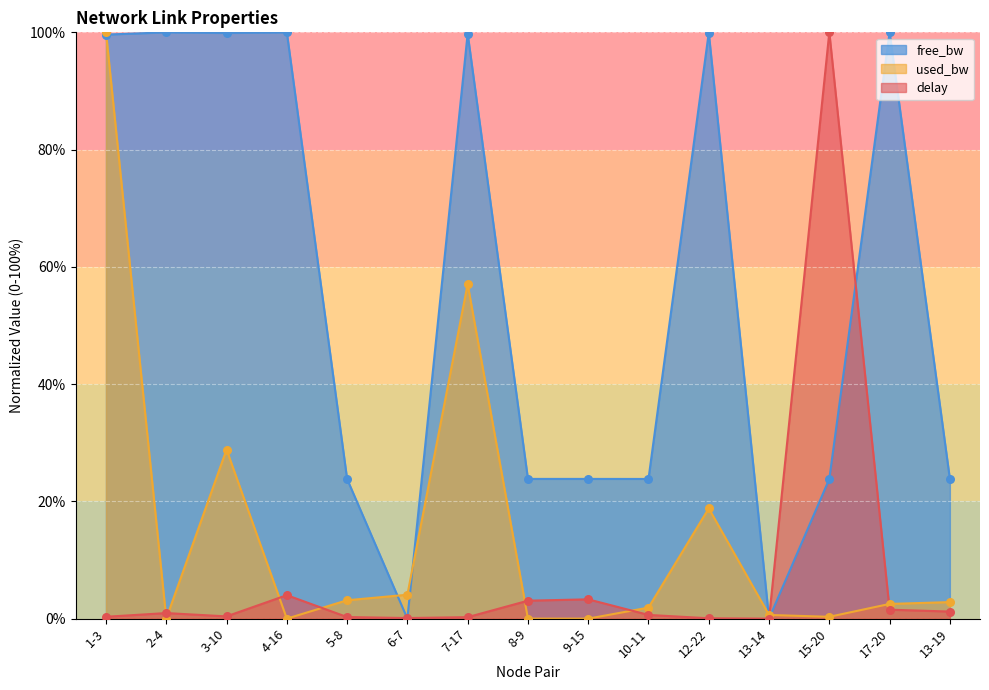

Which series reaches the minimum Y coordinate?

delay